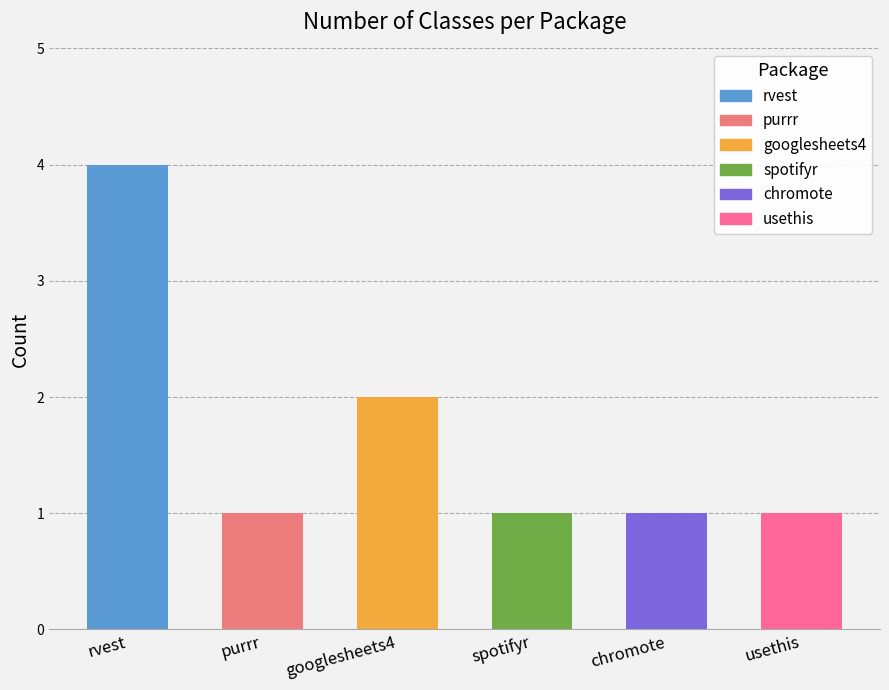

List the labels in order of value, largest first.

rvest, googlesheets4, purrr, spotifyr, chromote, usethis